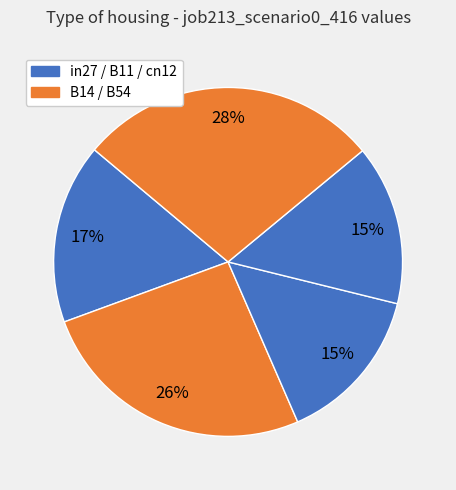

How many slices are in this pie chart?

5